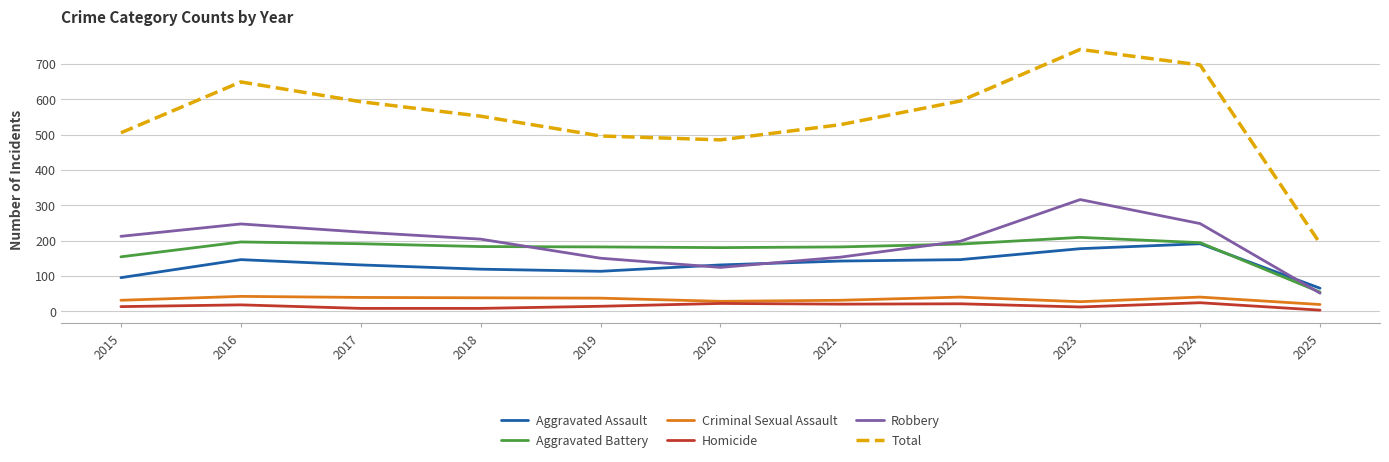

The Total series shows 809 at 2015. True or false?

False